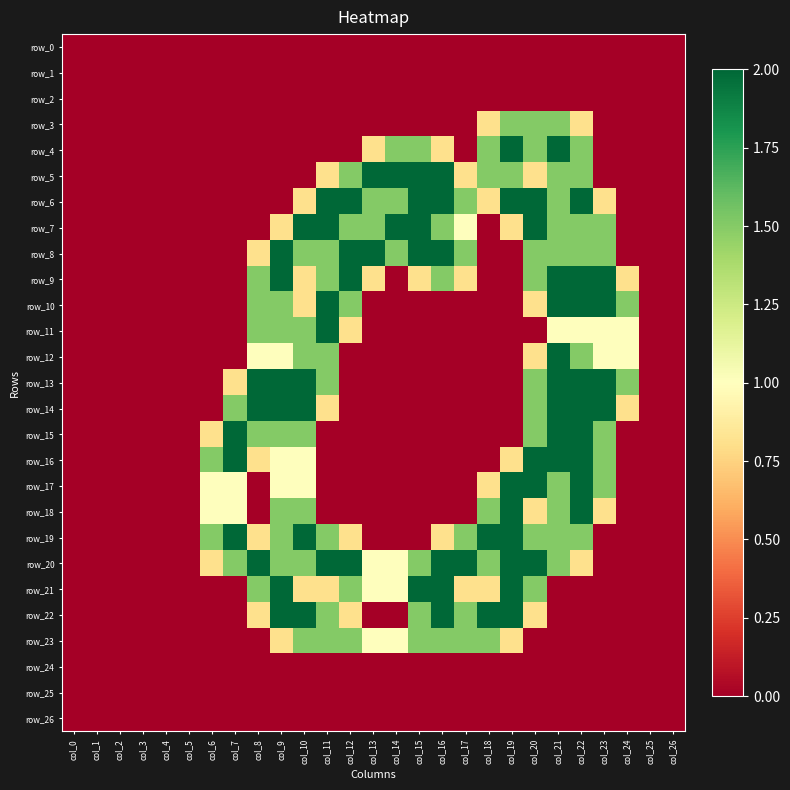

What is the sum of all row_16 values?

14.6